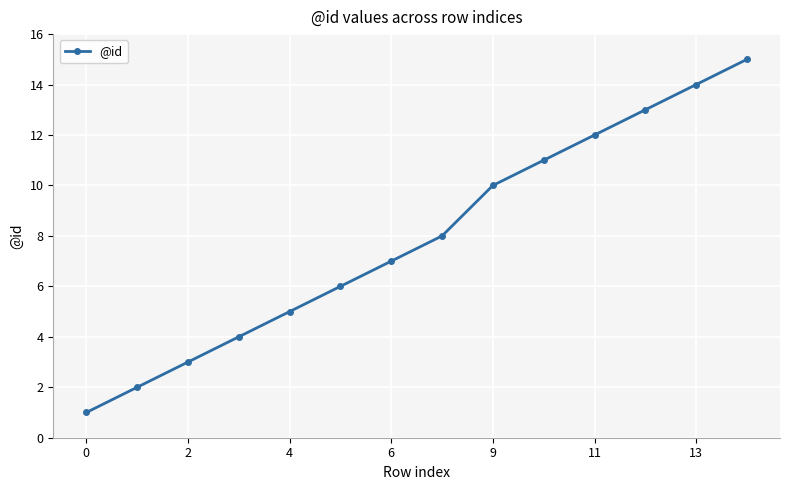

What is the maximum value shown in the chart?

15